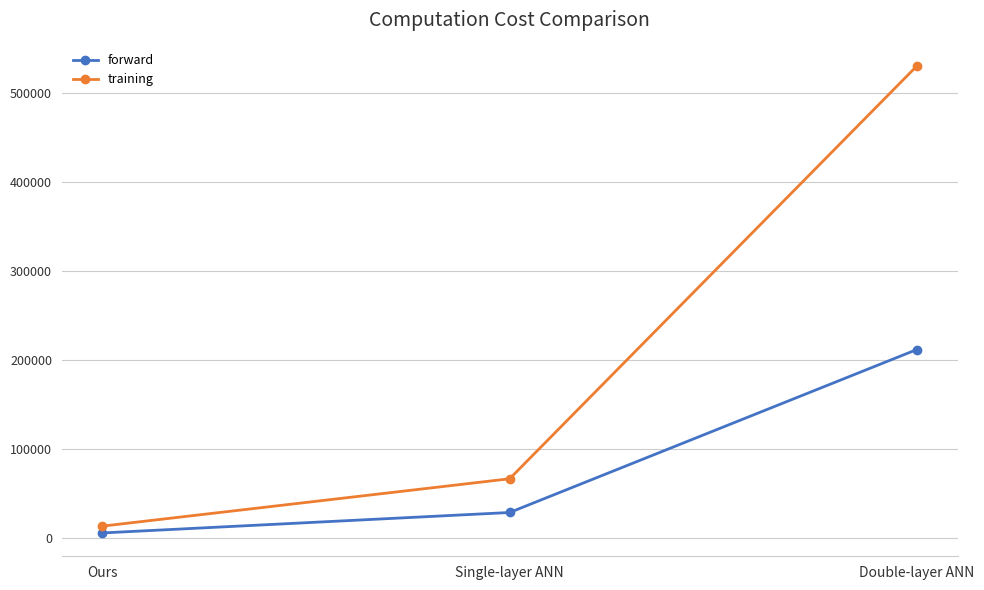

What is the difference between the maximum and minimum values in the forward series?

206060